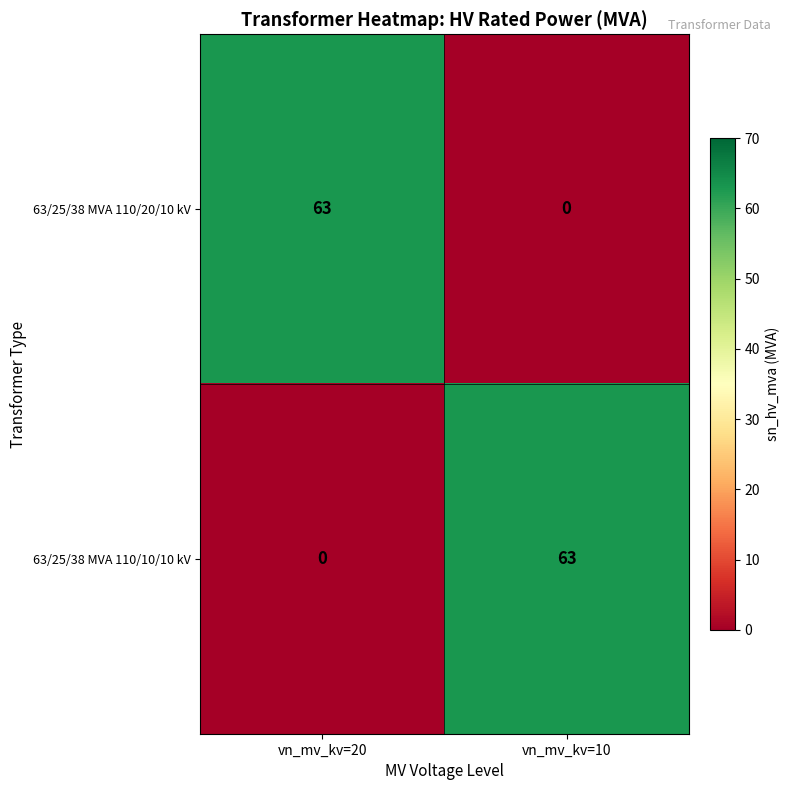

What is the average value of the 63/25/38 MVA 110/10/10 kV series?

32